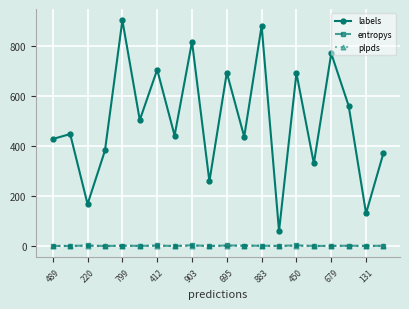

What is the difference between the second highest and second lowest values in the entropys series?

2.8